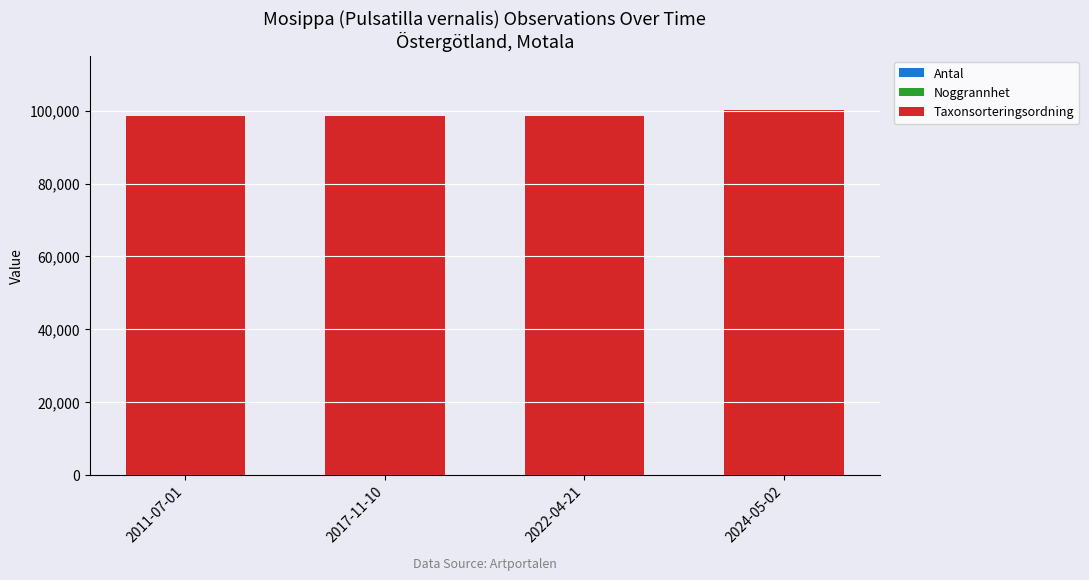

Are the bars grouped side by side (vs. stacked)?

No